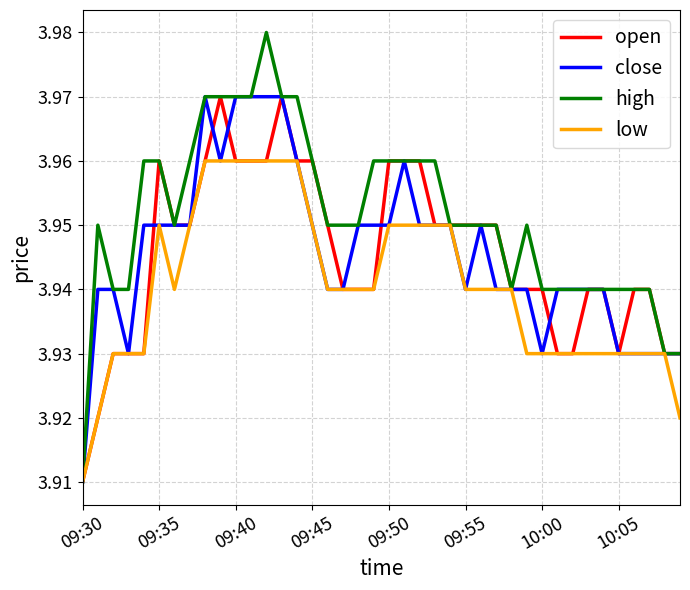

Which series has the largest total across all categories?

high